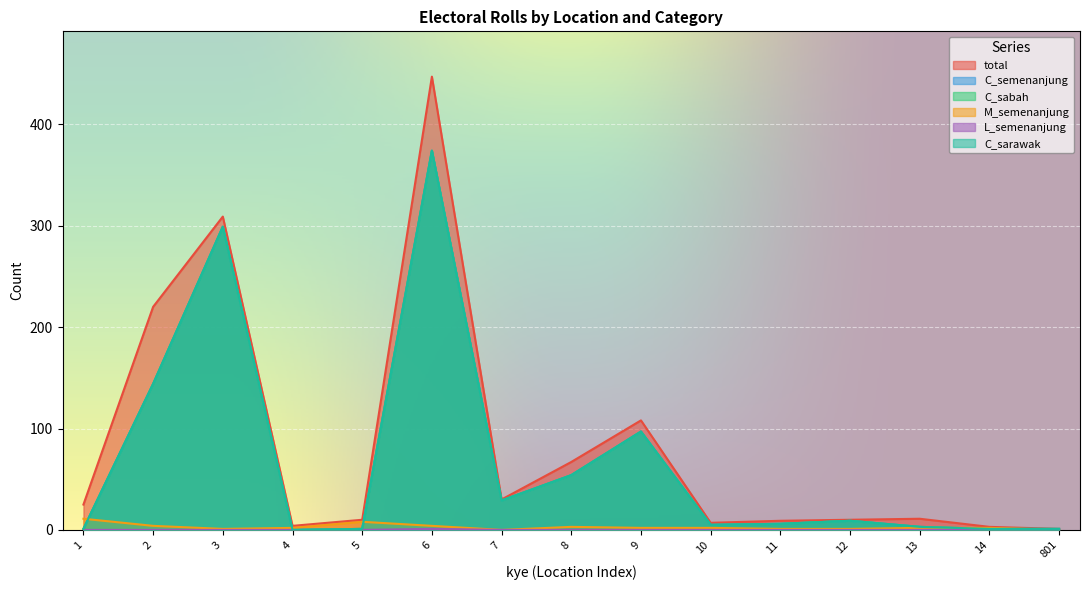

Reading left to right, what are all the values shown in this chart?

total: 25	220	309	4	10	447	30	67	108	7	9	10	11	3	1
C_semenanjung: 1	144	299	0	1	374	29	54	97	5	6	9	3	1	1
C_sabah: 1	144	299	0	1	374	29	54	97	5	6	9	3	1	1
M_semenanjung: 11	4	1	2	8	4	0	3	2	2	1	1	2	2	0
L_semenanjung: 0	0	0	0	0	1	0	0	0	0	0	0	0	0	0
C_sarawak: 1	144	299	0	1	374	29	54	97	5	6	9	3	1	1